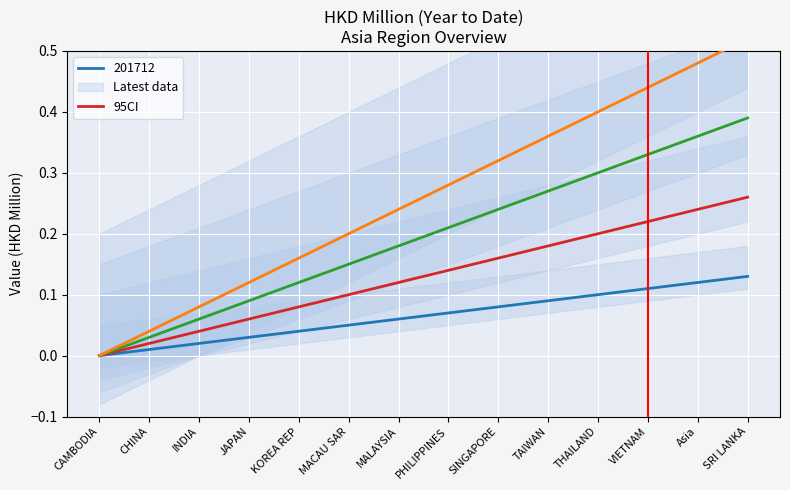

What is the sum of all values?

1